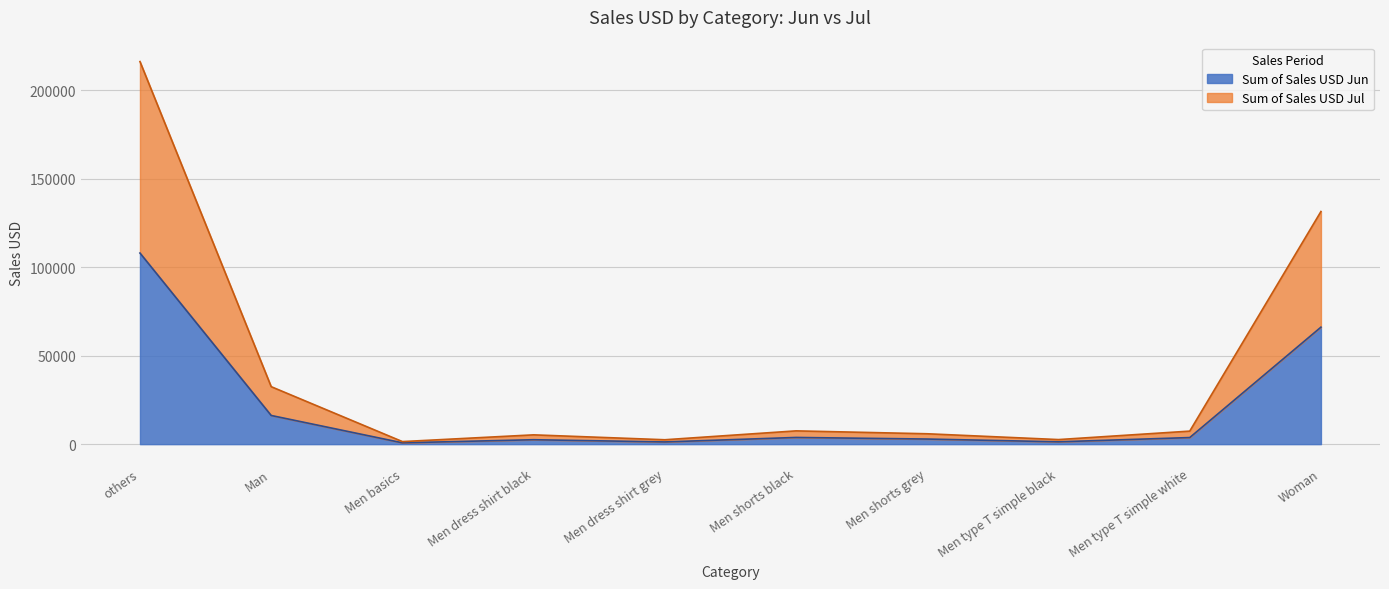

How many data points in Sum of Sales USD Jun are less than 3720?

5